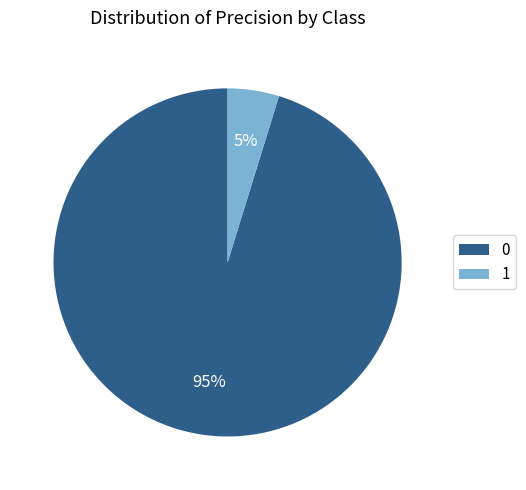

Is the sum of 0 and 1 greater than half?

Yes